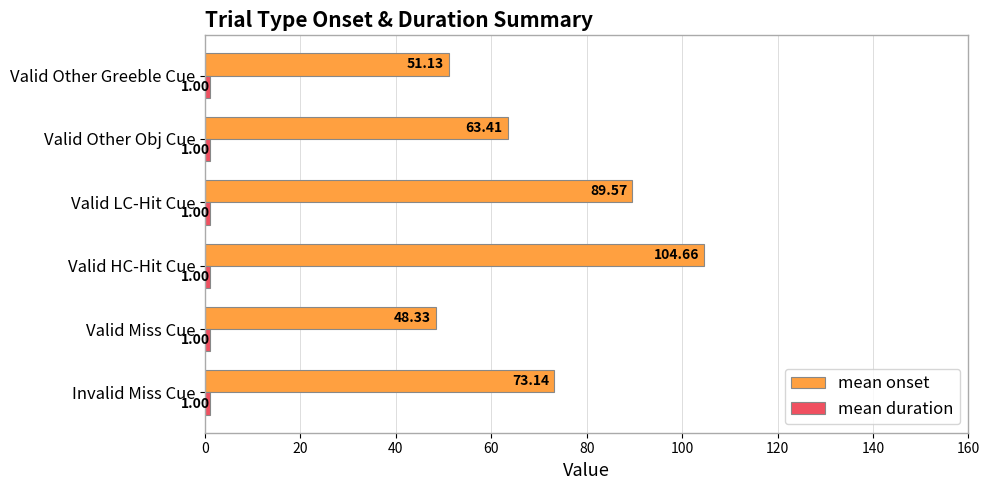

Which series has the largest total across all categories?

mean onset